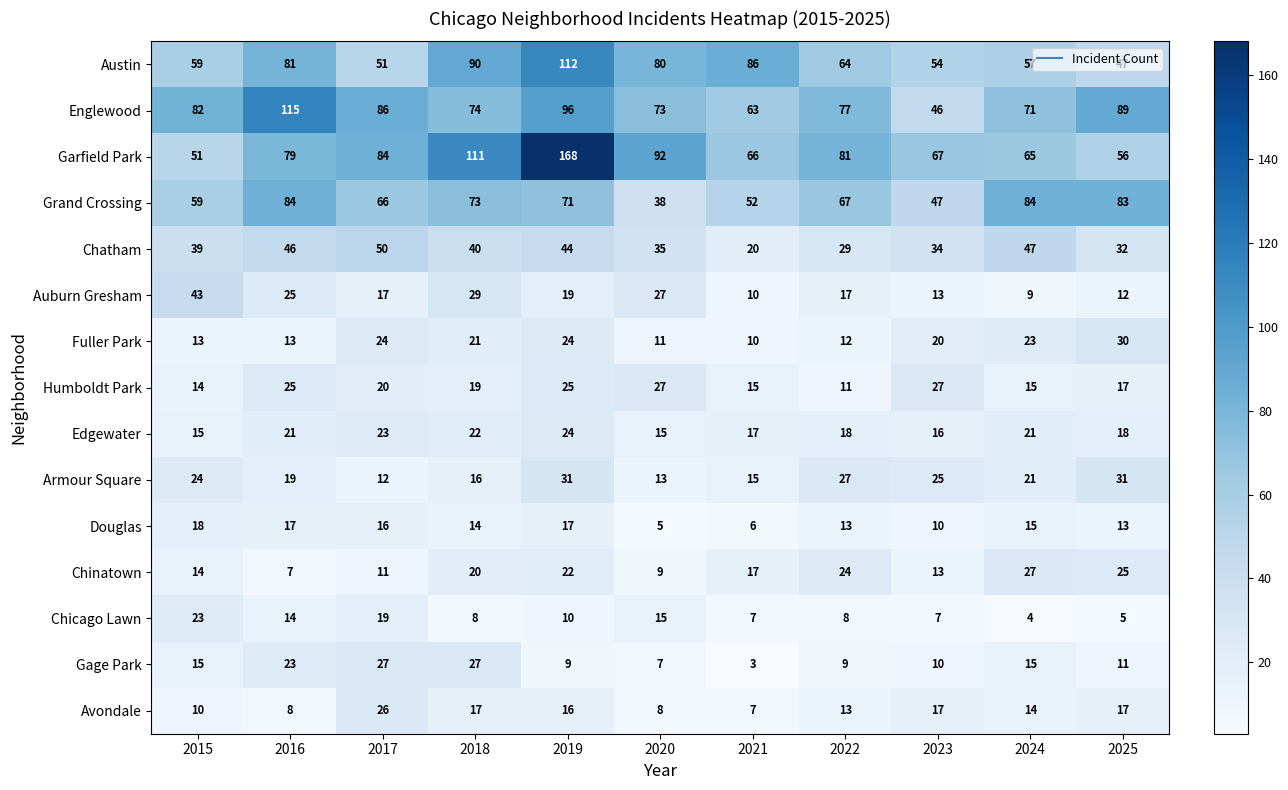

At which category is the sum across all series the highest?

2019